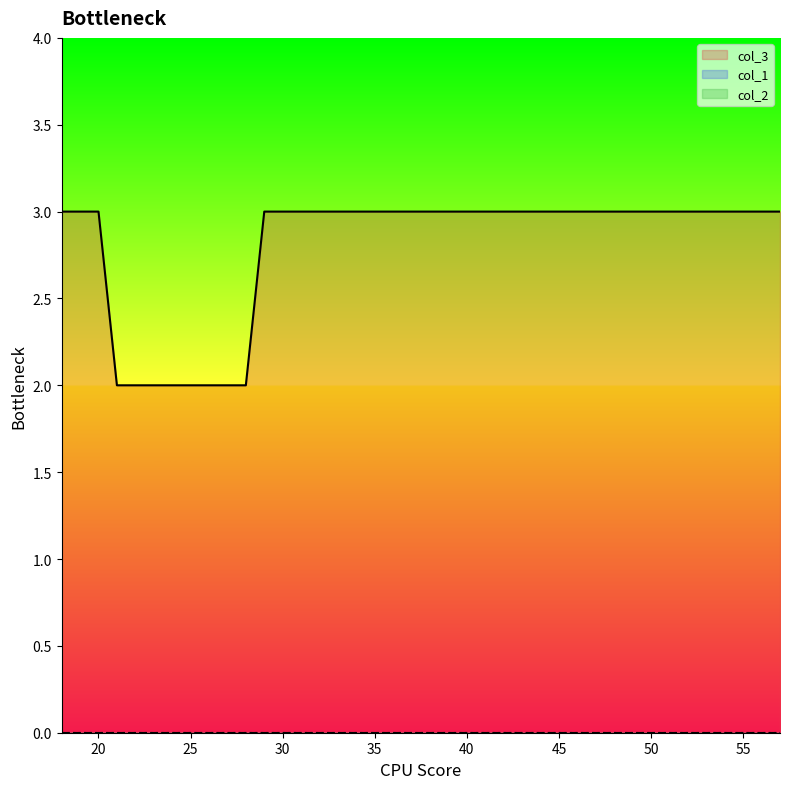

The col_3 series shows 3 at 45. True or false?

True